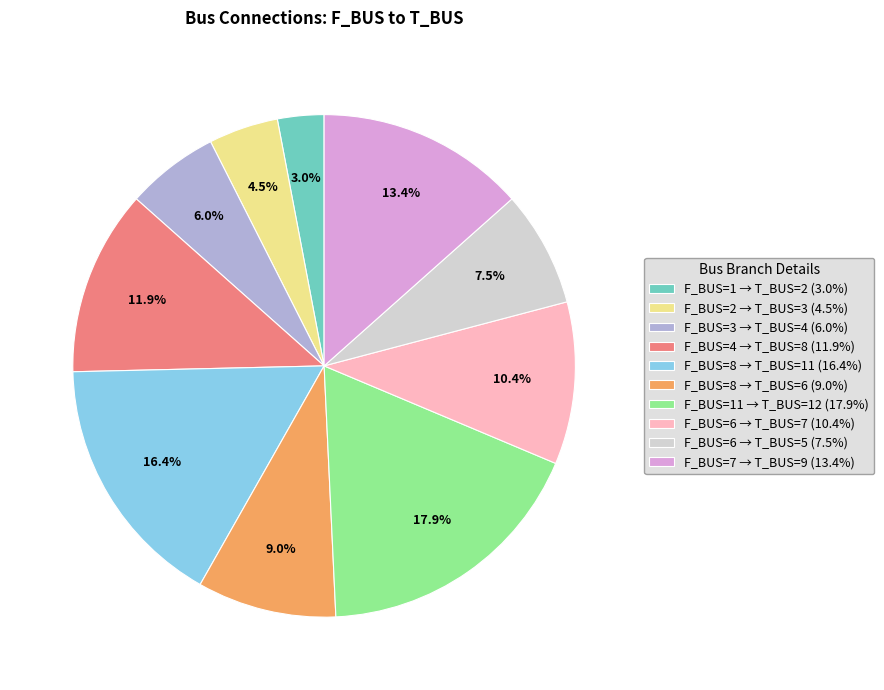

Which category has the smallest portion of the pie?

F_BUS=1 → T_BUS=2 (3.0%)